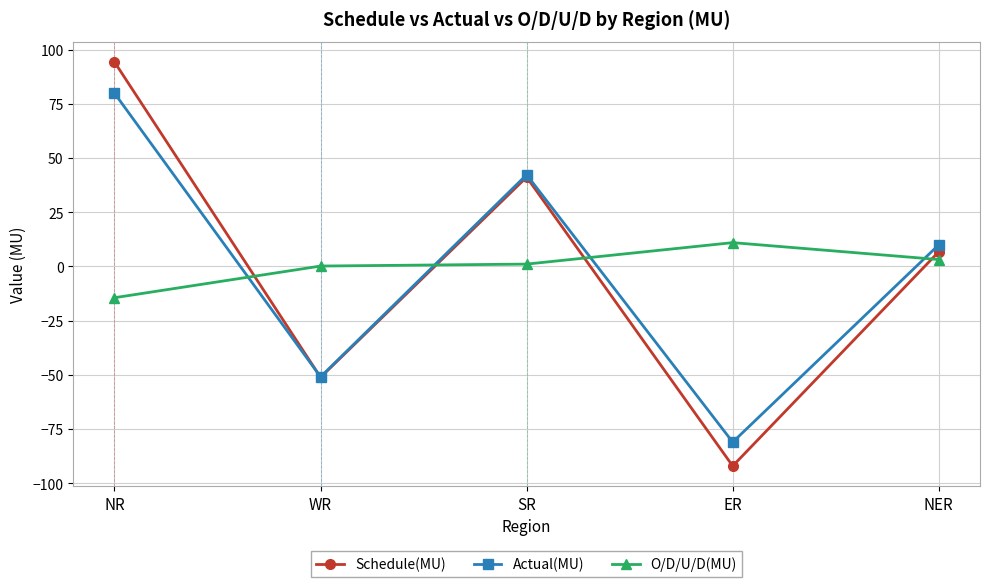

How many negative values does the Schedule(MU) series have?

2